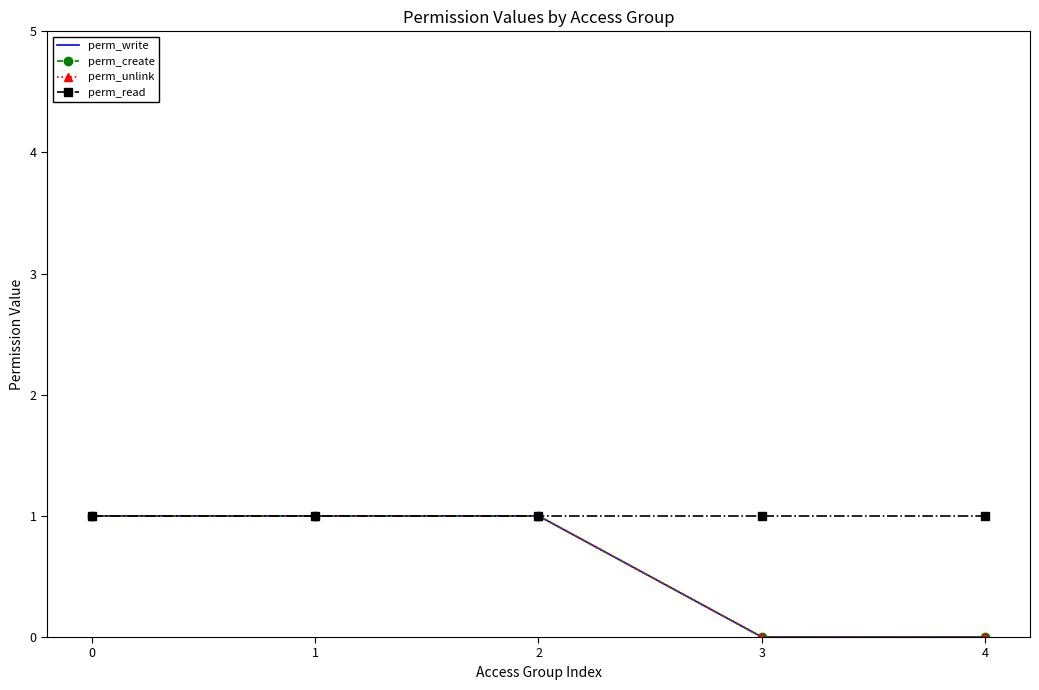

Reading left to right, what are all the values shown in this chart?

perm_write: 0=1	1=1	2=1	3=0	4=0
perm_create: 0=1	1=1	2=1	3=0	4=0
perm_unlink: 0=1	1=1	2=1	3=0	4=0
perm_read: 0=1	1=1	2=1	3=1	4=1